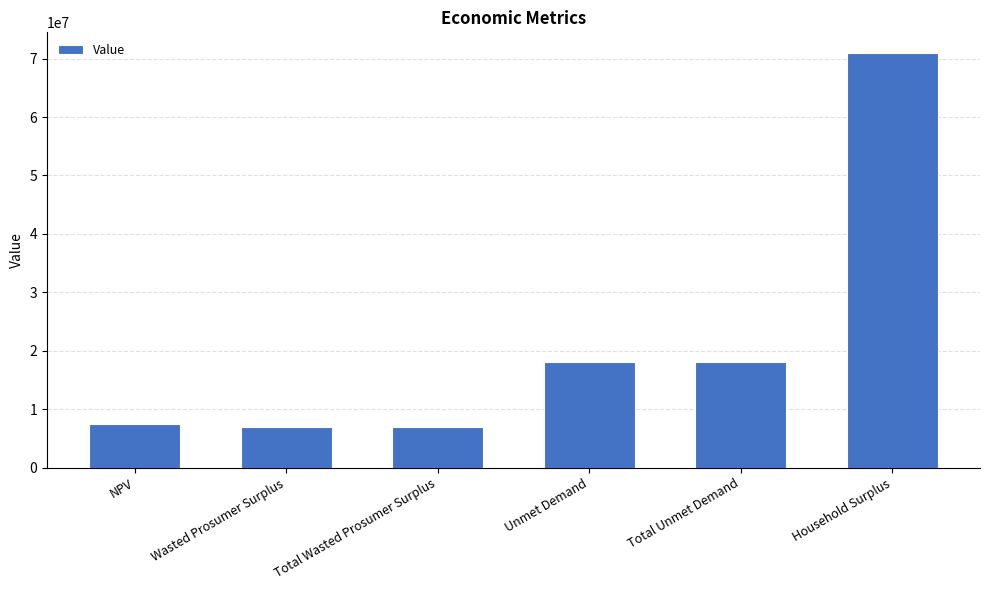

Which category has the highest value across all series?

Household Surplus